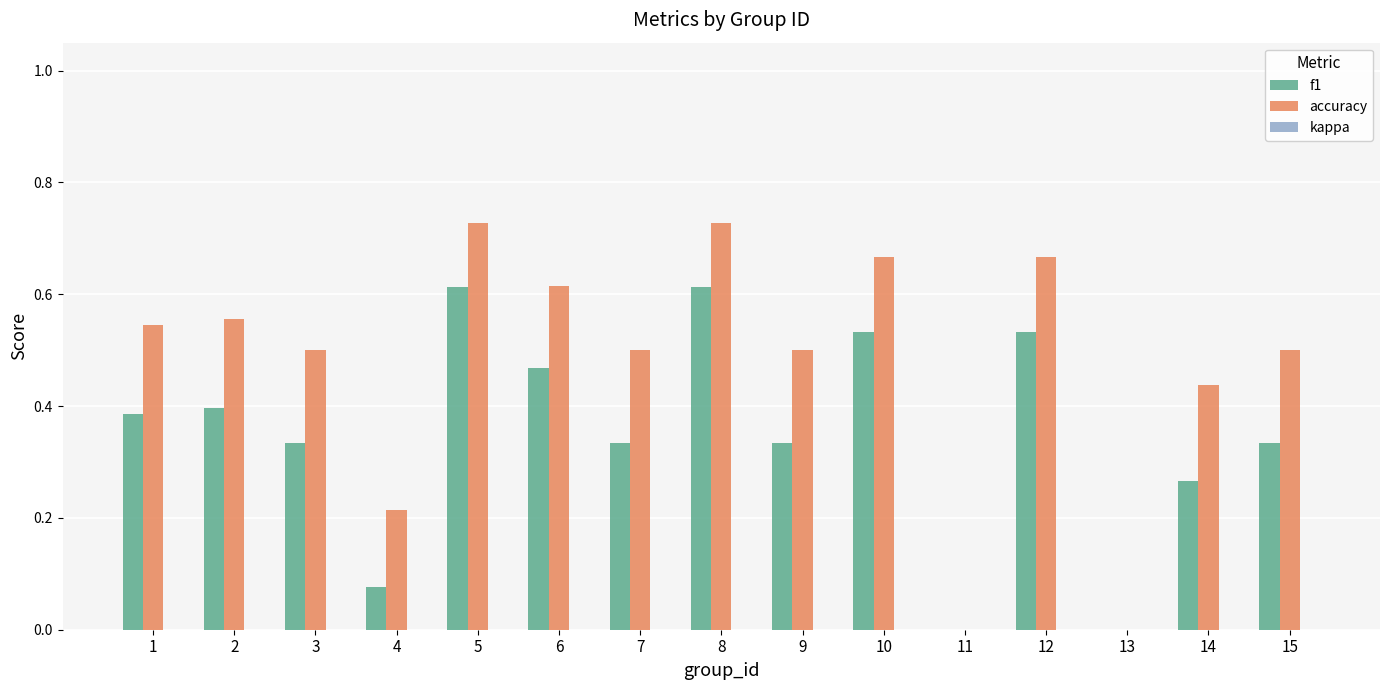

Which series has the largest total across all categories?

accuracy